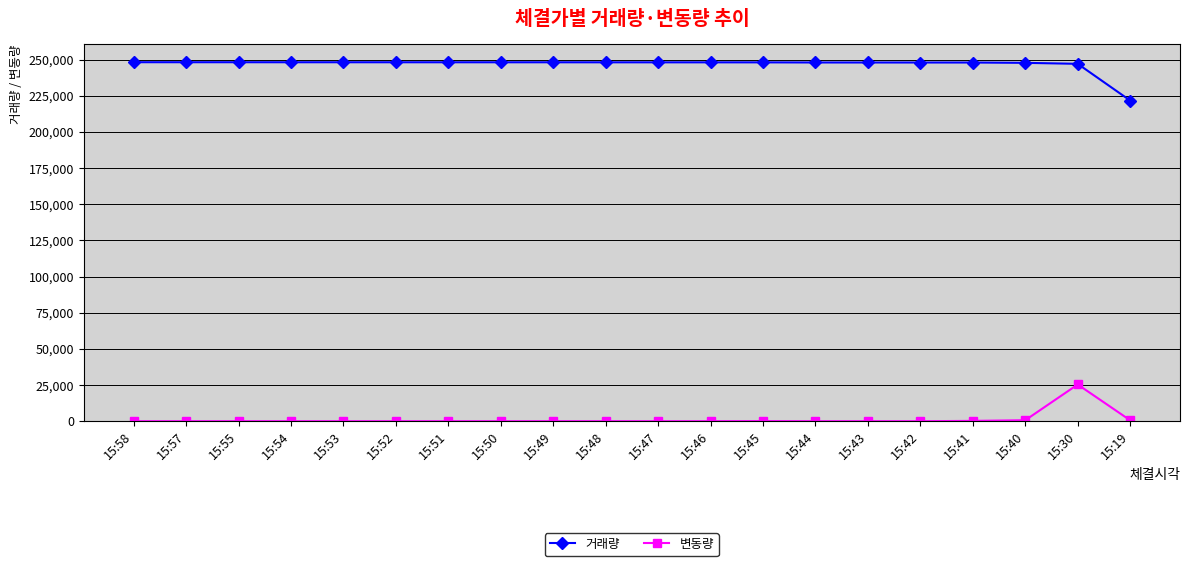

True or false: 거래량 and 변동량 intersect in this chart.

False